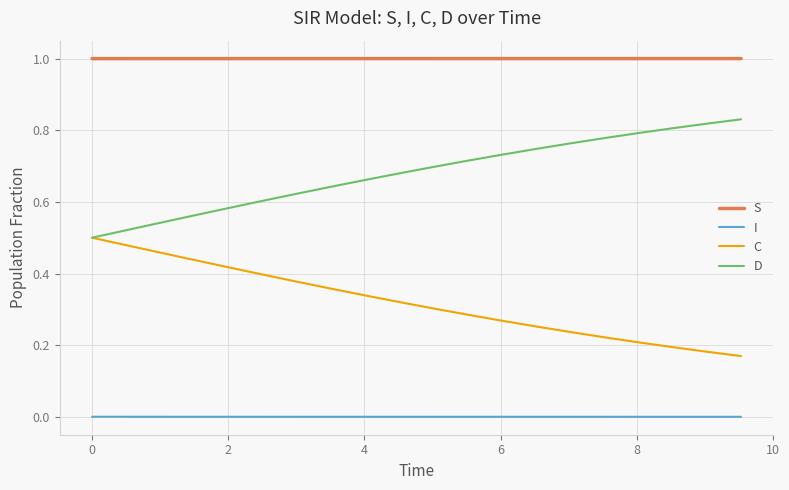

What is the greatest value displayed?

1.0